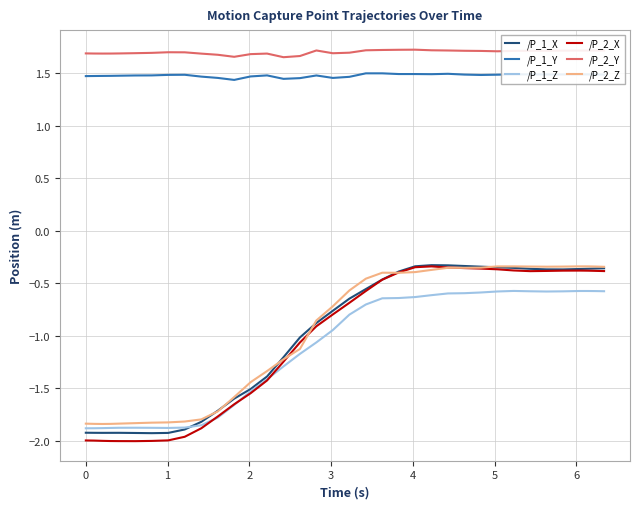

What is the minimum value shown in the chart?

-2.0